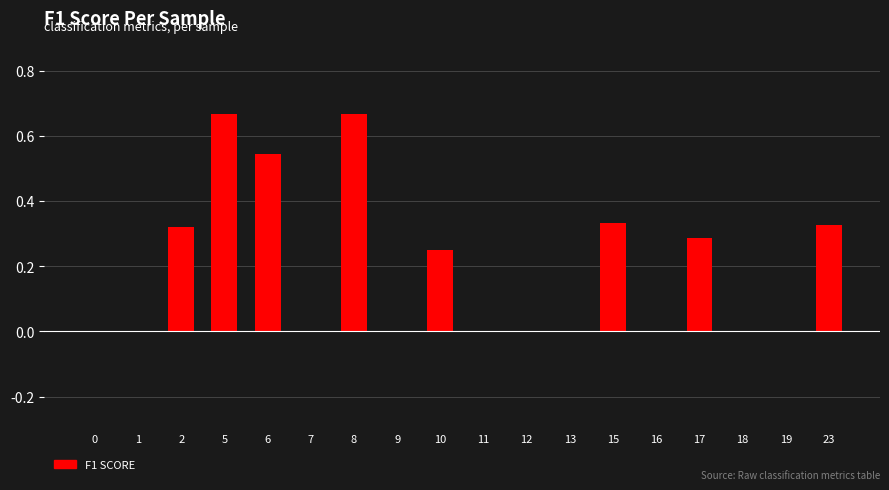

True or false: the data shows 0.0 at 12.

True